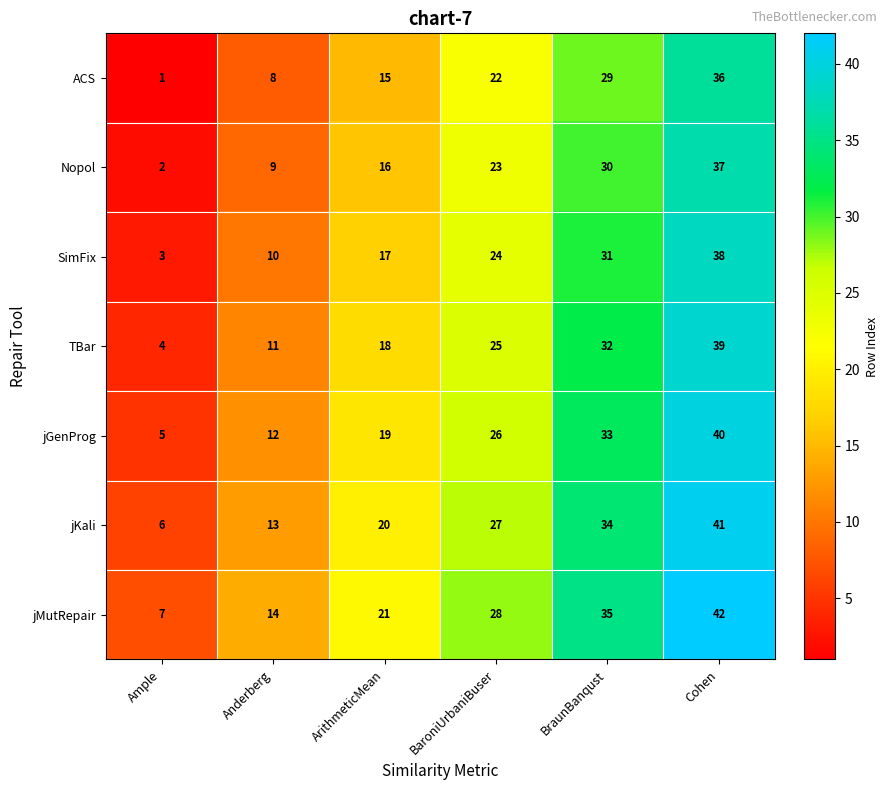

At how many categories does at least one series exceed 1?

6